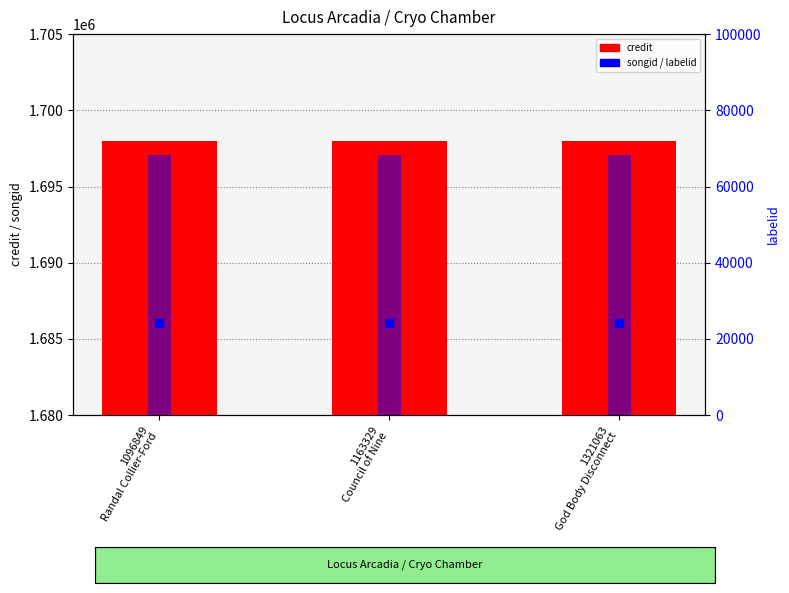

Which series has the widest spread of Y values?

credit